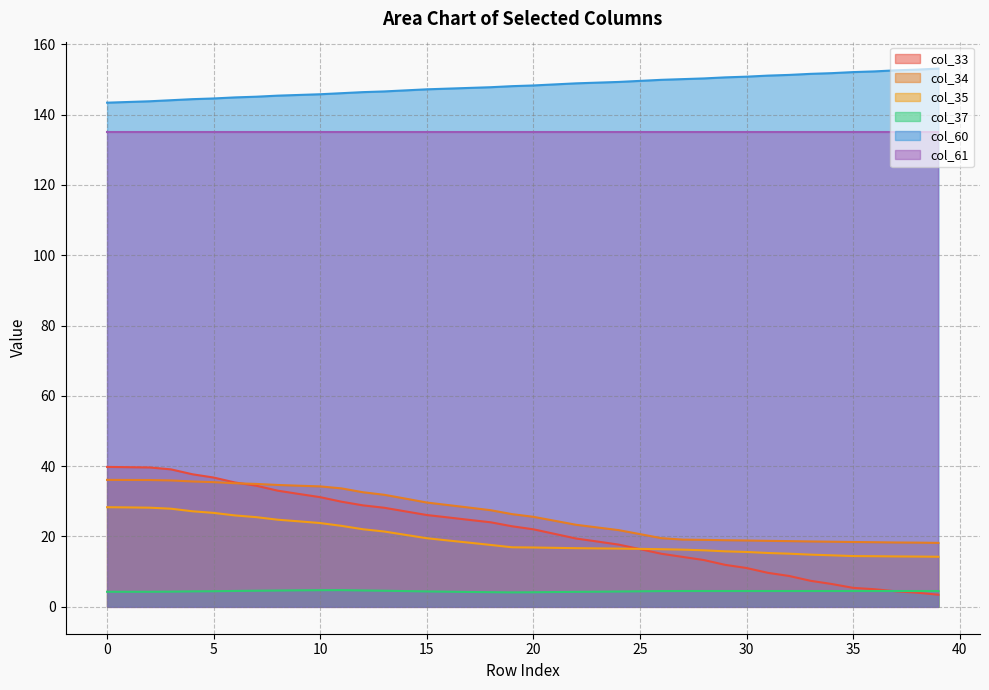

What is the maximum value for col_33?

39.8